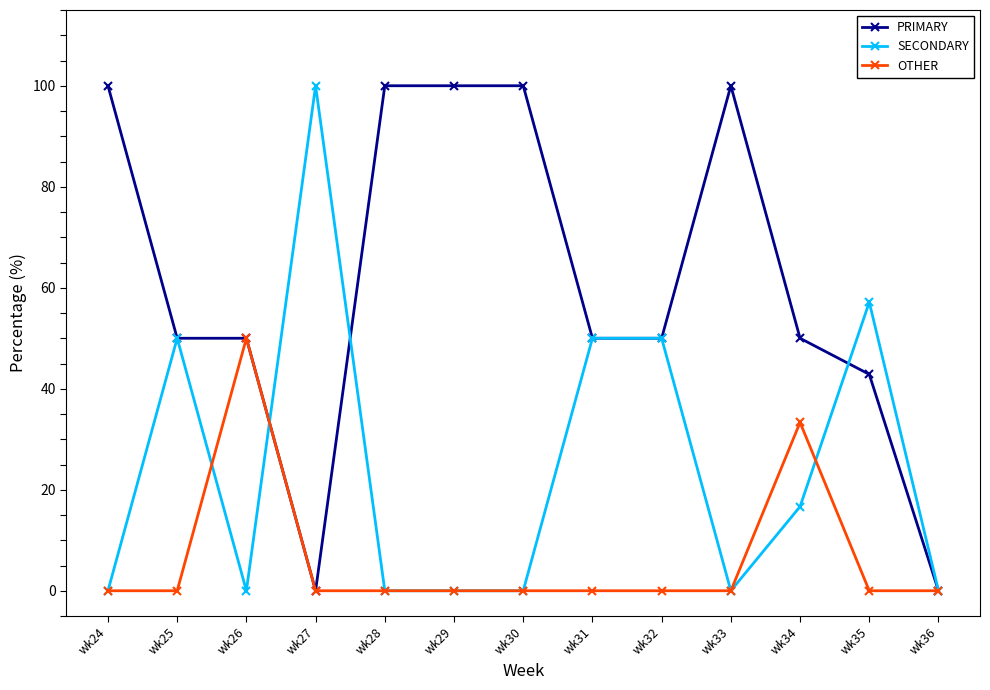

How many lines are shown in the chart?

3